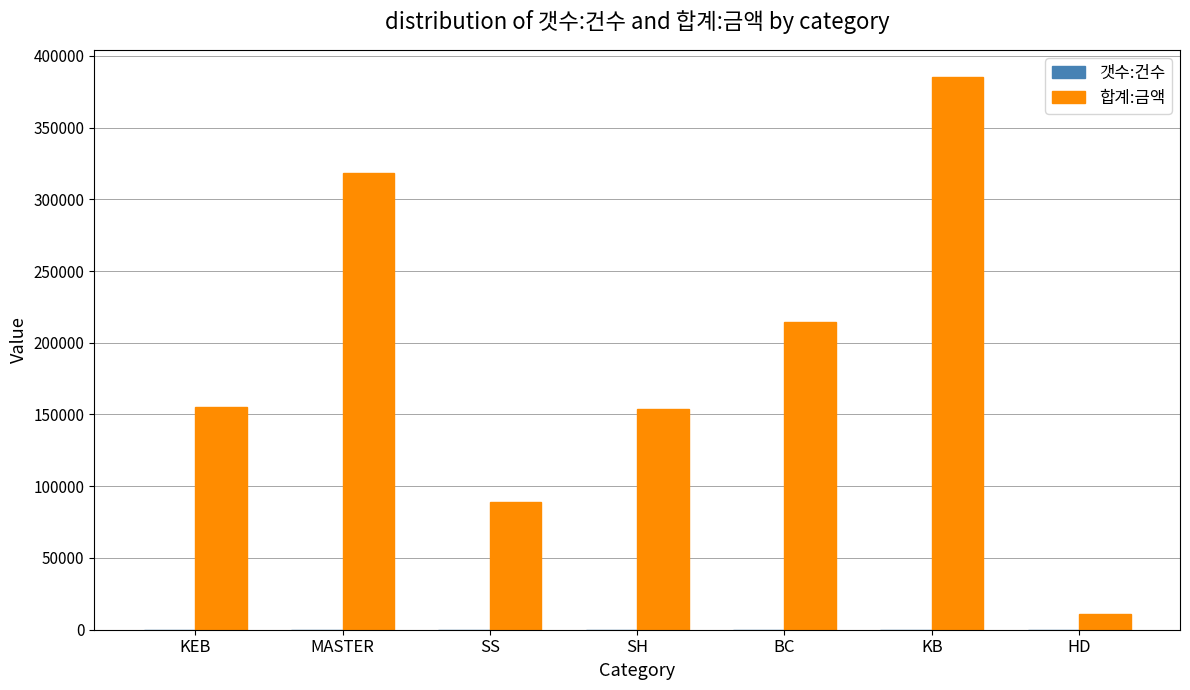

What is the maximum value for 합계:금액?

384899